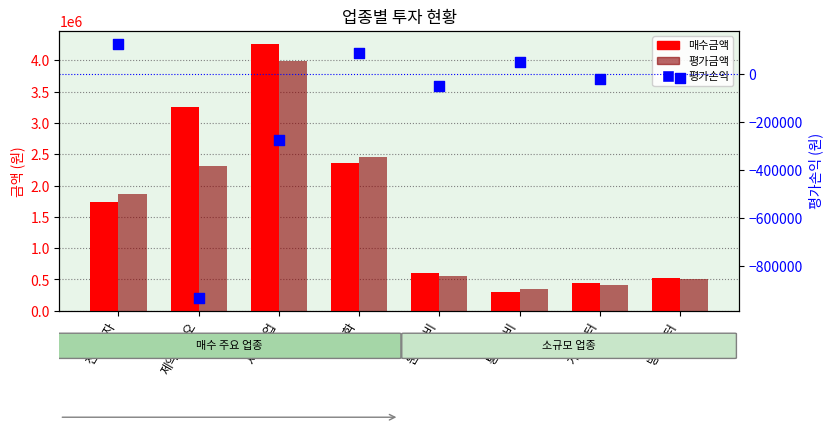

What are all the series names shown in the legend?

매수금액, 평가금액, 평가손익